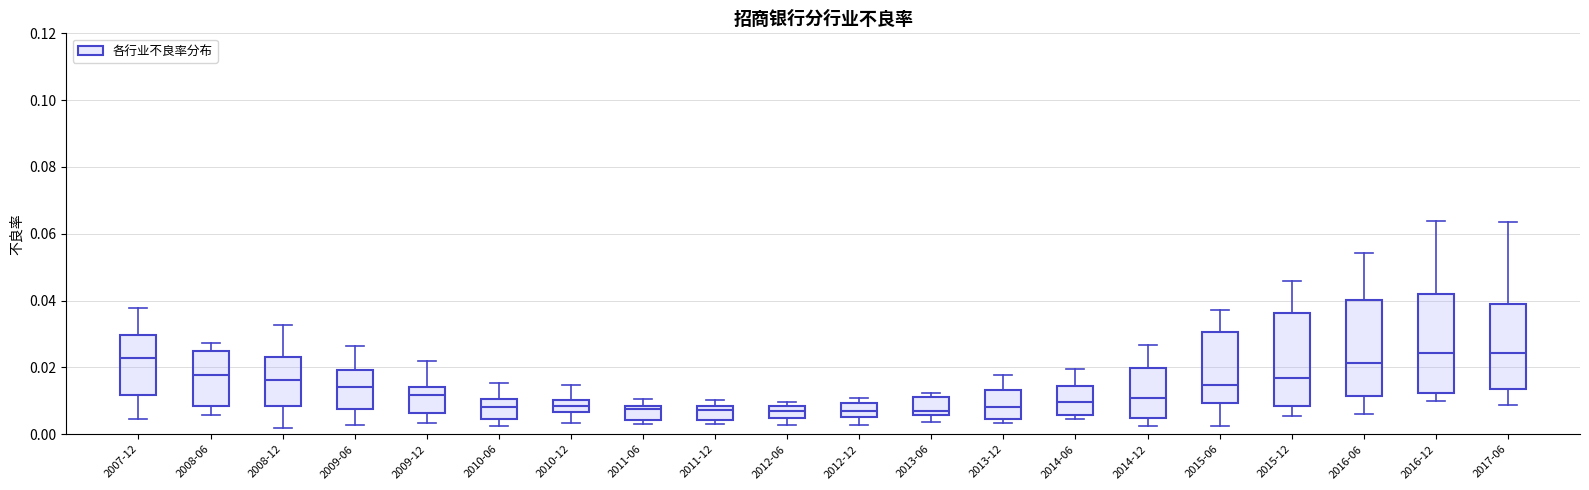

Reading left to right, transcribe this box plot: for each box, give where its median line is, the range the box spans, and where its two whiskers end, as read against the y-axis. The values are not printed on the chart, so give them approximately, as read against the axis.

2007-12: median 0.022, box 0.012 to 0.030, whiskers 0.004 to 0.038
2008-06: median 0.018, box 0.008 to 0.024, whiskers 0.006 to 0.028
2008-12: median 0.016, box 0.008 to 0.024, whiskers 0.002 to 0.032
2009-06: median 0.014, box 0.008 to 0.020, whiskers 0.002 to 0.026
2009-12: median 0.012, box 0.006 to 0.014, whiskers 0.004 to 0.022
2010-06: median 0.008, box 0.004 to 0.010, whiskers 0.002 to 0.016
2010-12: median 0.008, box 0.006 to 0.010, whiskers 0.004 to 0.014
2011-06: median 0.008 (just below the box's upper edge), box 0.004 to 0.008, whiskers 0.004 (just below the box's lower edge) to 0.010
2011-12: median 0.008 (just below the box's upper edge), box 0.004 to 0.008, whiskers 0.004 (just below the box's lower edge) to 0.010
2012-06: median 0.008 (inside the box), box 0.004 to 0.008, whiskers 0.002 to 0.010
2012-12: median 0.006 (inside the box), box 0.006 to 0.010, whiskers 0.002 to 0.010 (just above the box's upper edge)
2013-06: median 0.008, box 0.006 to 0.012, whiskers 0.004 to 0.012 (just above the box's upper edge)
2013-12: median 0.008, box 0.004 to 0.014, whiskers 0.004 (just below the box's lower edge) to 0.018
2014-06: median 0.010, box 0.006 to 0.014, whiskers 0.004 to 0.020
2014-12: median 0.010, box 0.004 to 0.020, whiskers 0.002 to 0.026
2015-06: median 0.014, box 0.010 to 0.030, whiskers 0.002 to 0.038
2015-12: median 0.016, box 0.008 to 0.036, whiskers 0.006 to 0.046
2016-06: median 0.022, box 0.012 to 0.040, whiskers 0.006 to 0.054
2016-12: median 0.024, box 0.012 to 0.042, whiskers 0.010 to 0.064
2017-06: median 0.024, box 0.014 to 0.040, whiskers 0.008 to 0.064